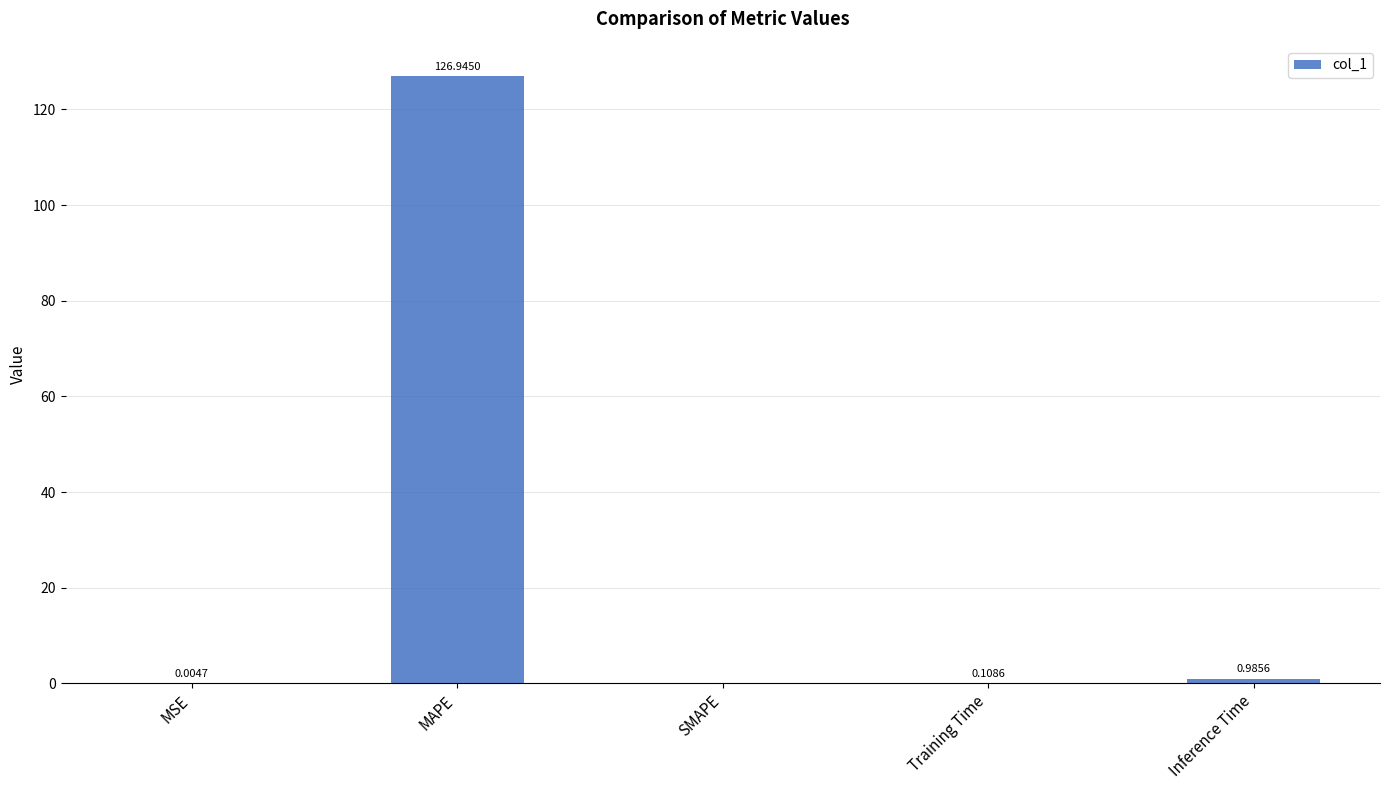

What is the change in value from MAPE to SMAPE?

-126.9